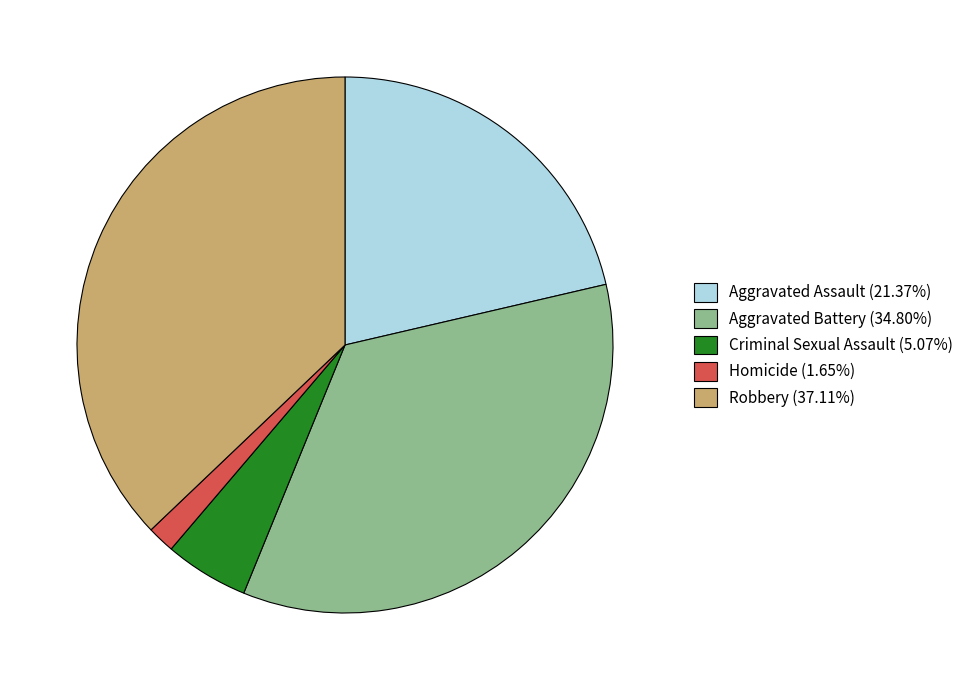

Do Aggravated Assault (21.37%) and Robbery (37.11%) together represent more than half of the pie?

Yes